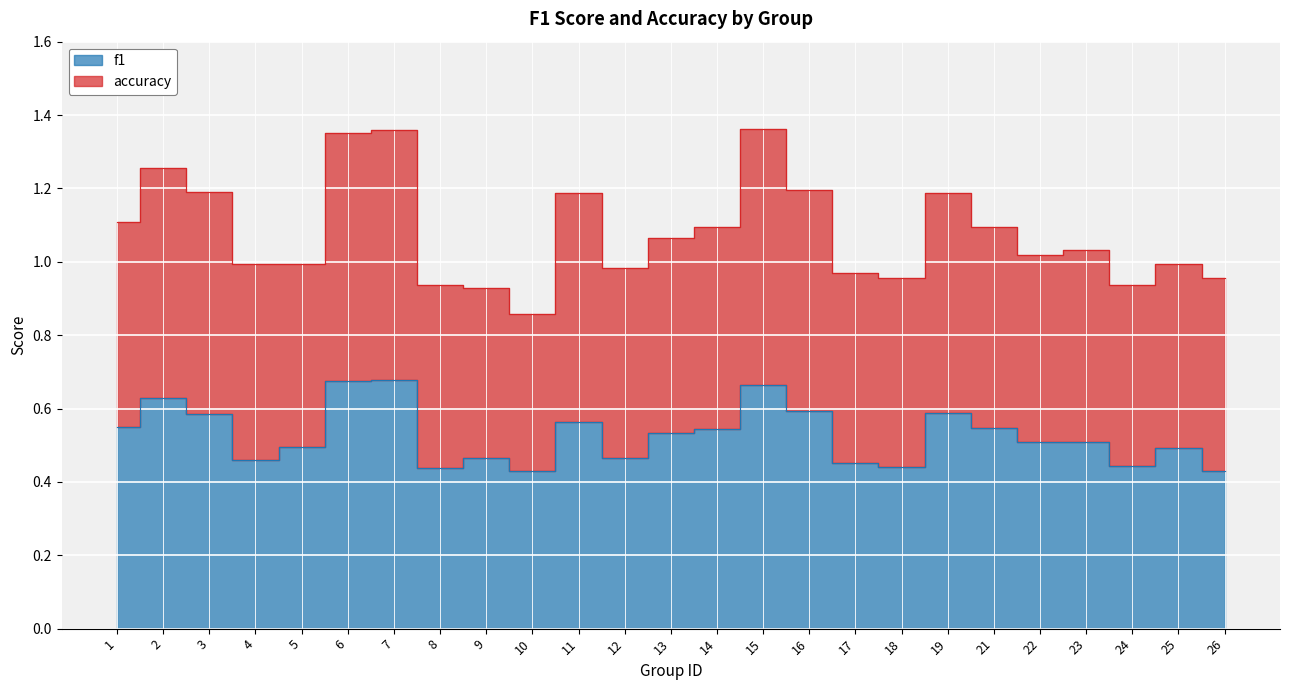

The chart shows a value of 0.7 at 22. True or false?

False